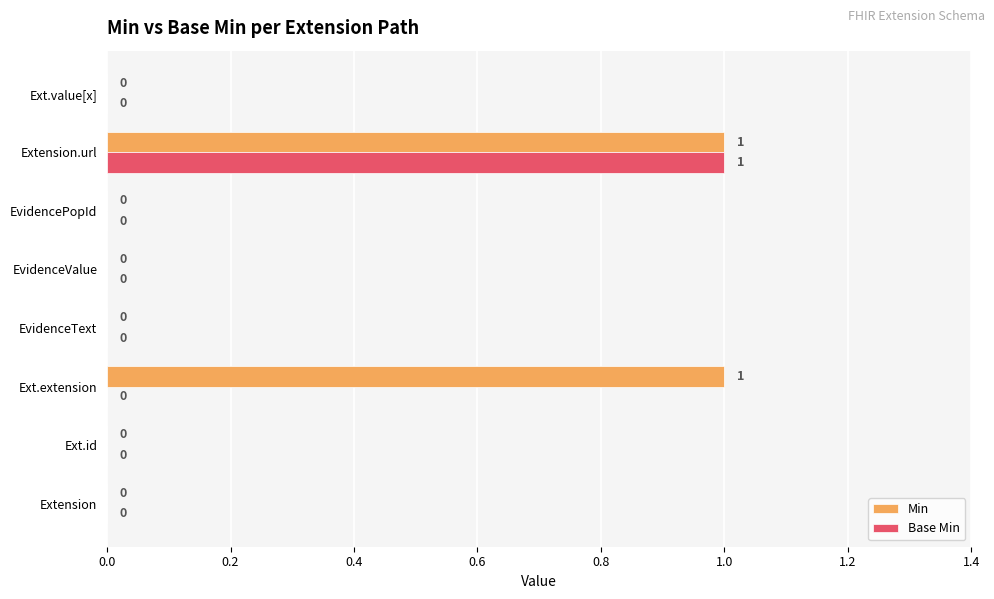

The Min series shows 0 at Extension. True or false?

True